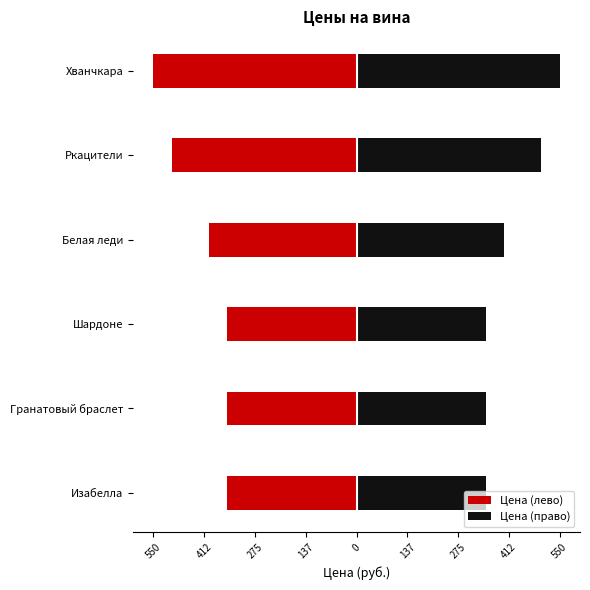

What are all the series names shown in the legend?

Цена (лево), Цена (право)